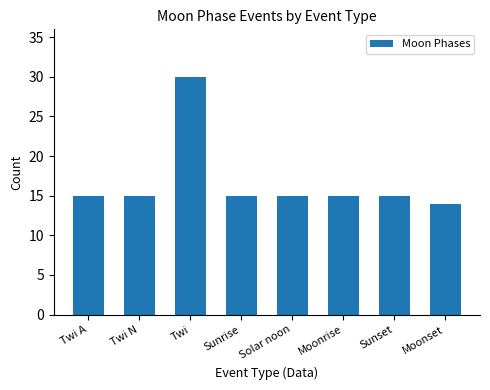

Are the bars horizontal?

No